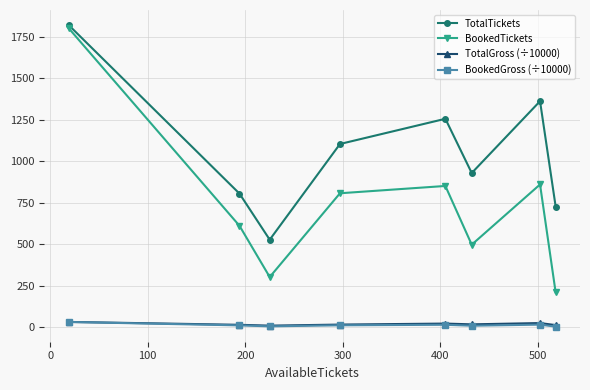

Which series has the largest total across all categories?

TotalTickets